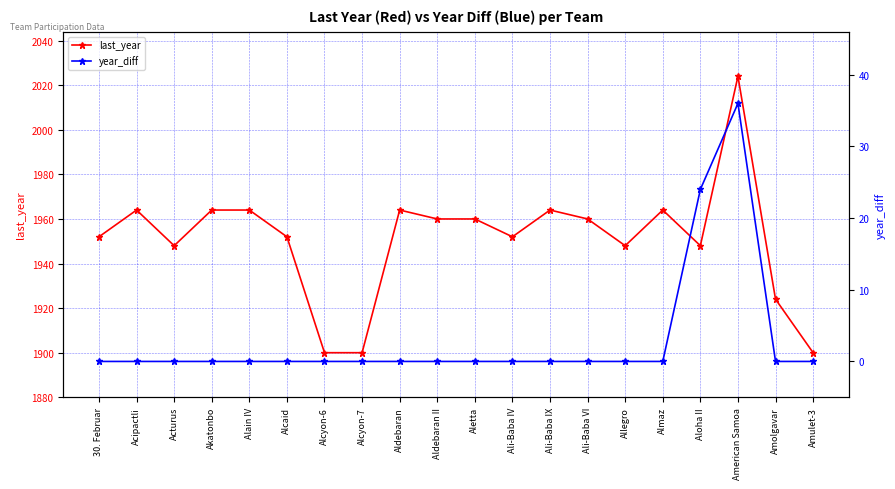

The year_diff series shows -16 at Amolgavar. True or false?

False